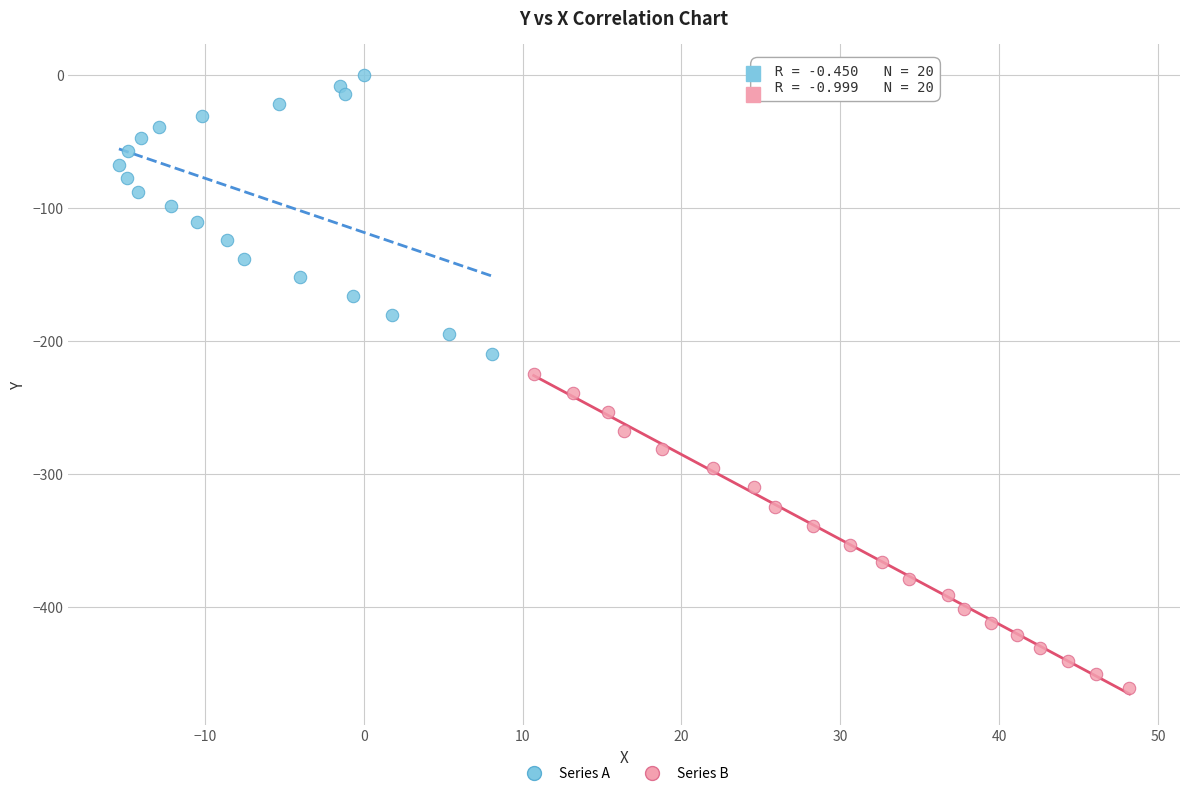

Which series has the widest spread of Y values?

Series B